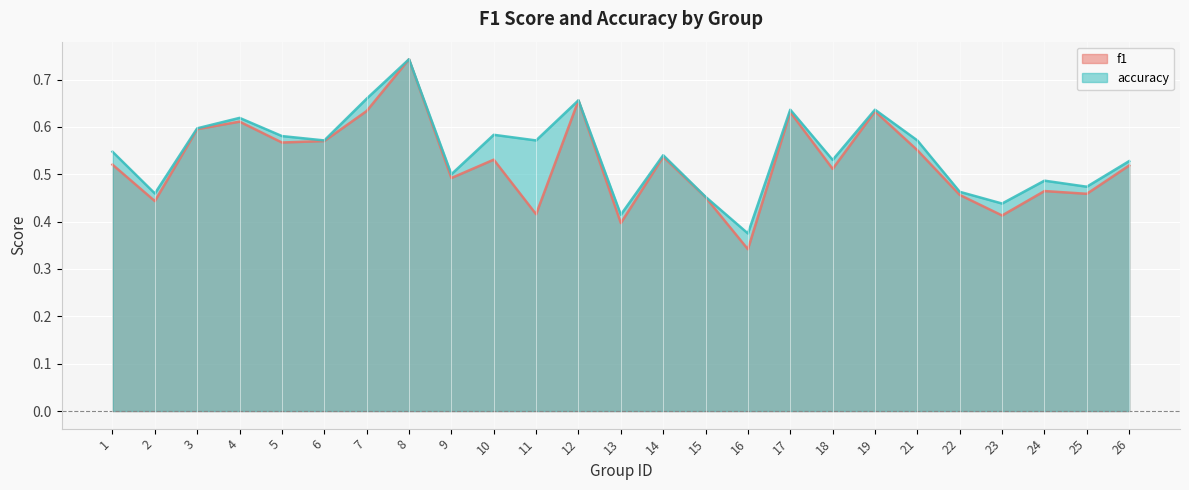

Where is accuracy nearest to the value 0?

16